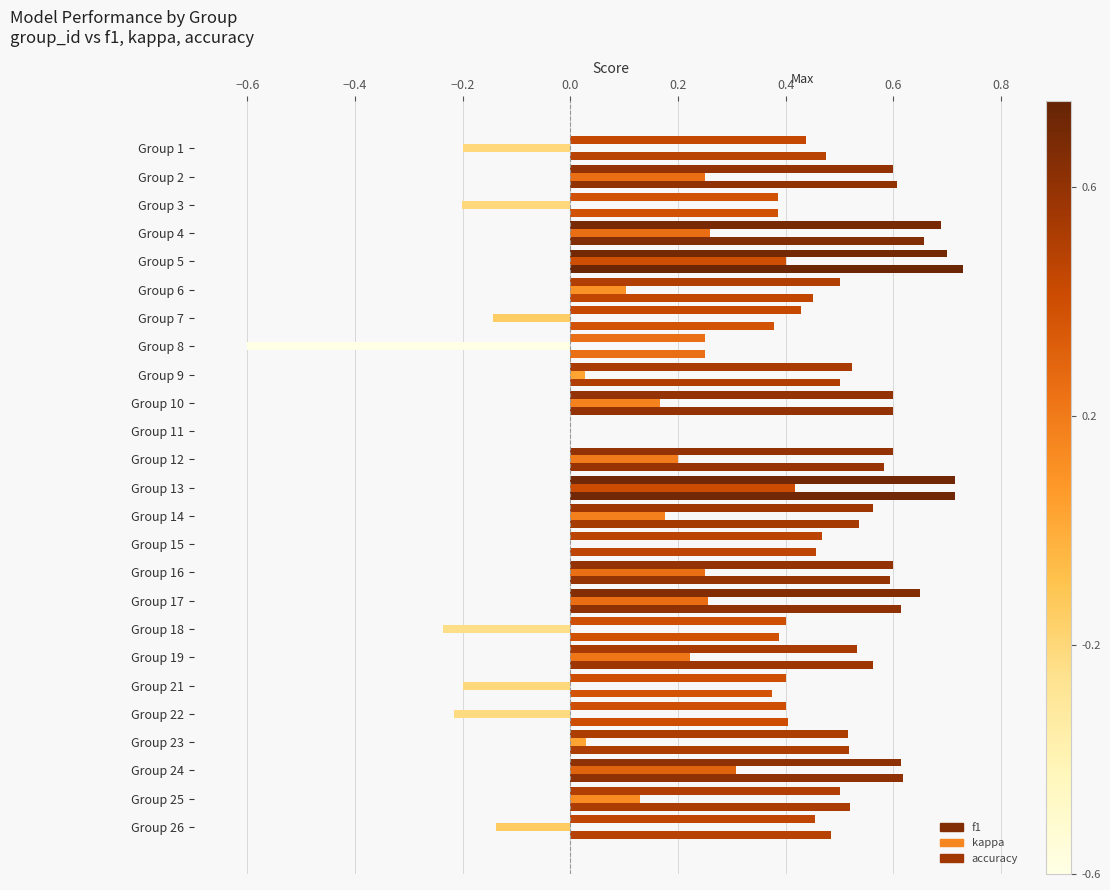

How many positive values does the accuracy series have?

24